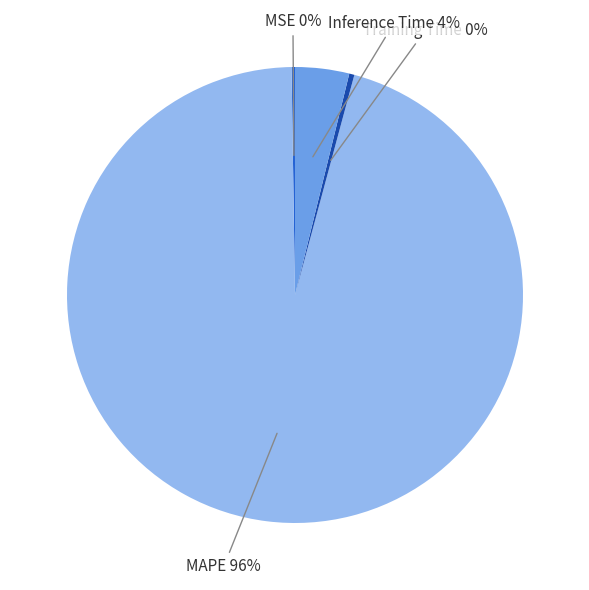

Do Inference Time and Training Time together represent more than half of the pie?

No